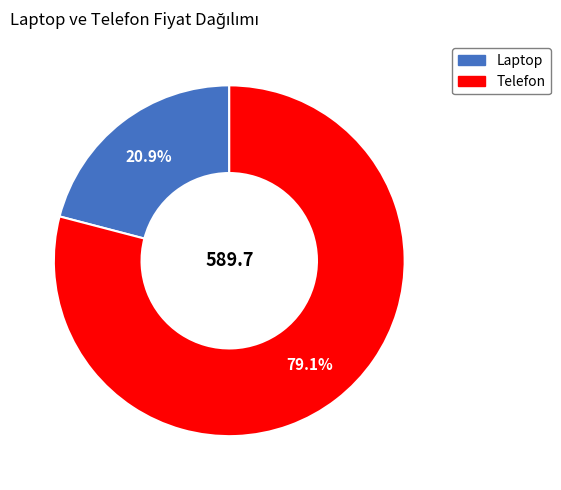

Does any single category account for the majority?

Yes